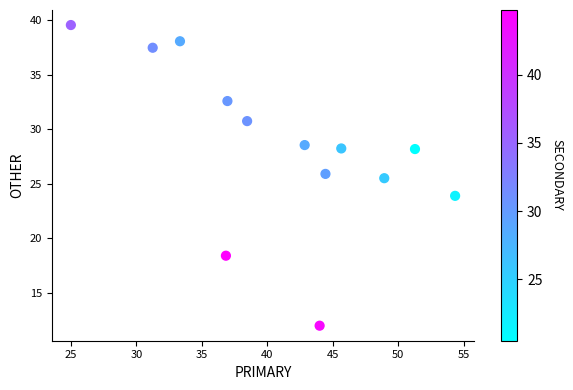

What Y value in the scatter plot is closest to 25?

25.5